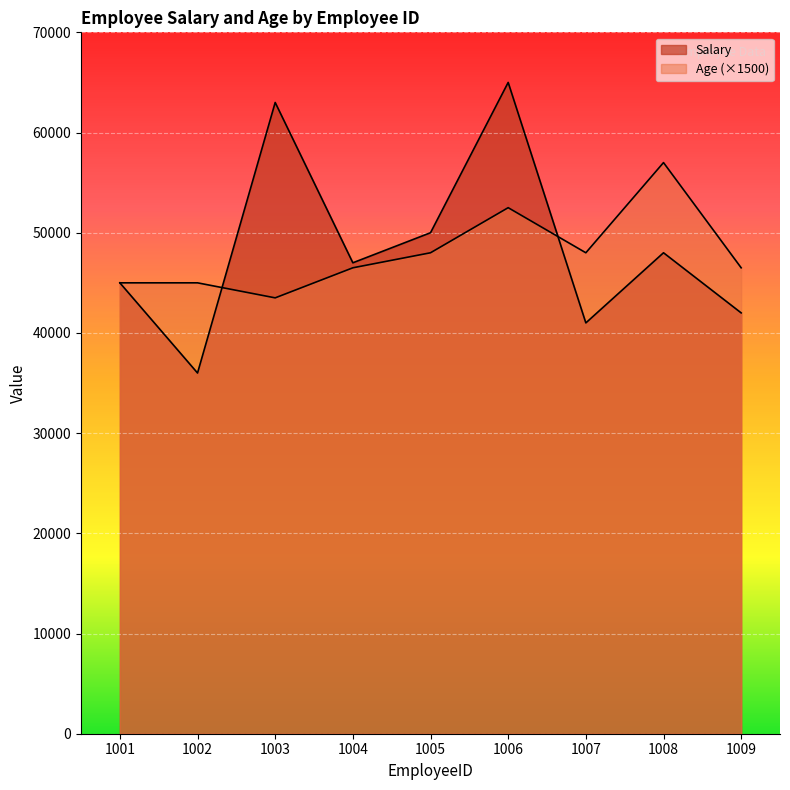

How many values in the Age series exceed 46500?

4